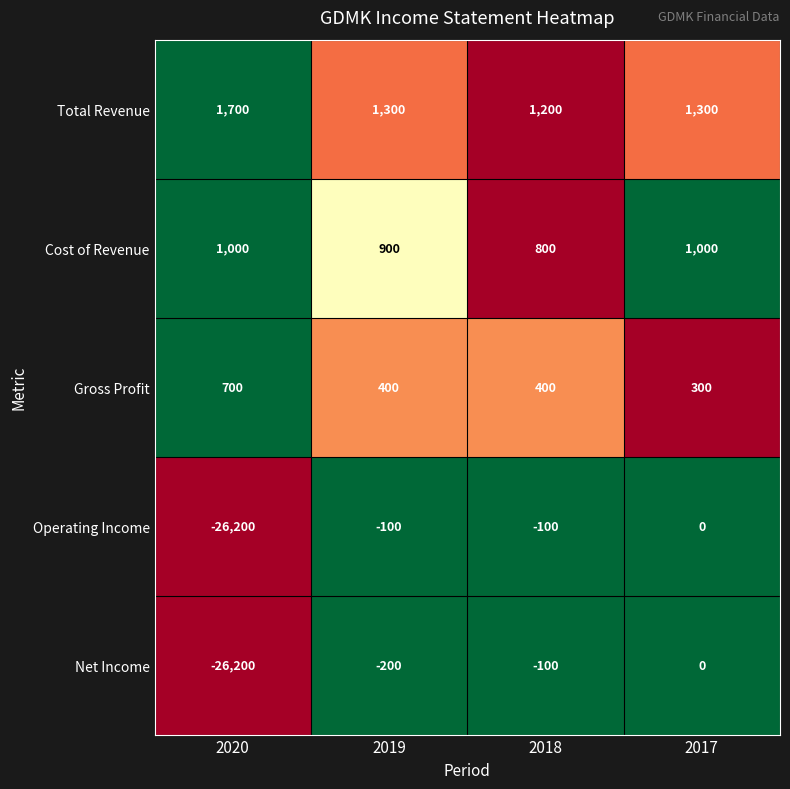

What is the difference between the Cost of Revenue values at 2018 and 2020?

200